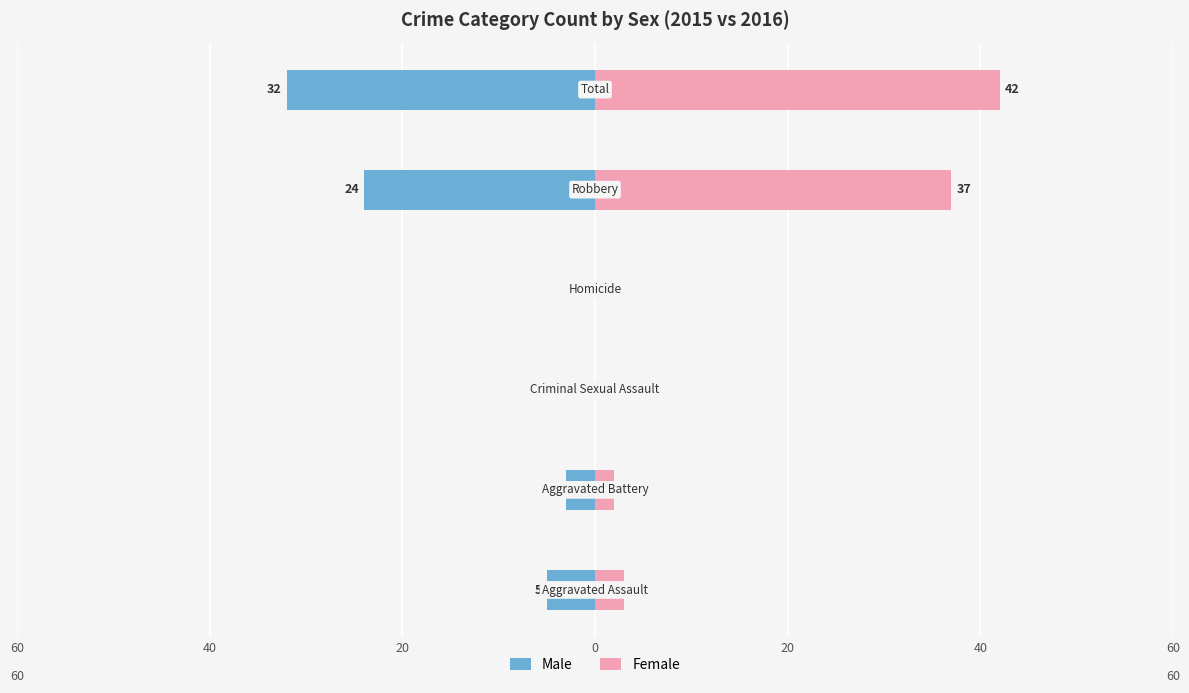

What is the difference between the maximum and minimum values in the Female series?

42